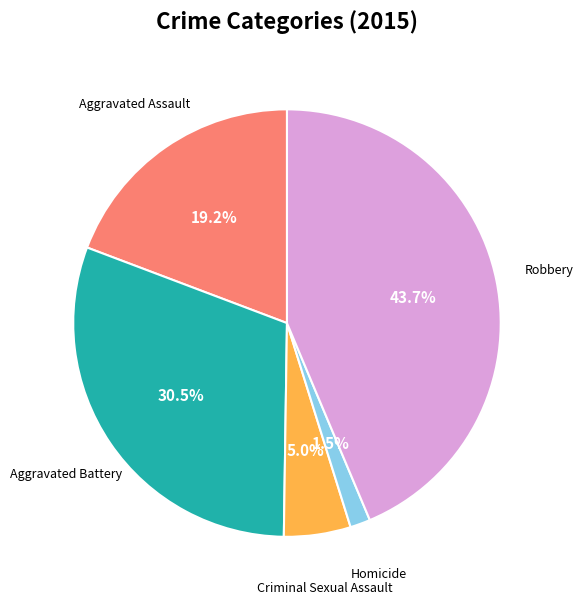

How many slices are in this pie chart?

5